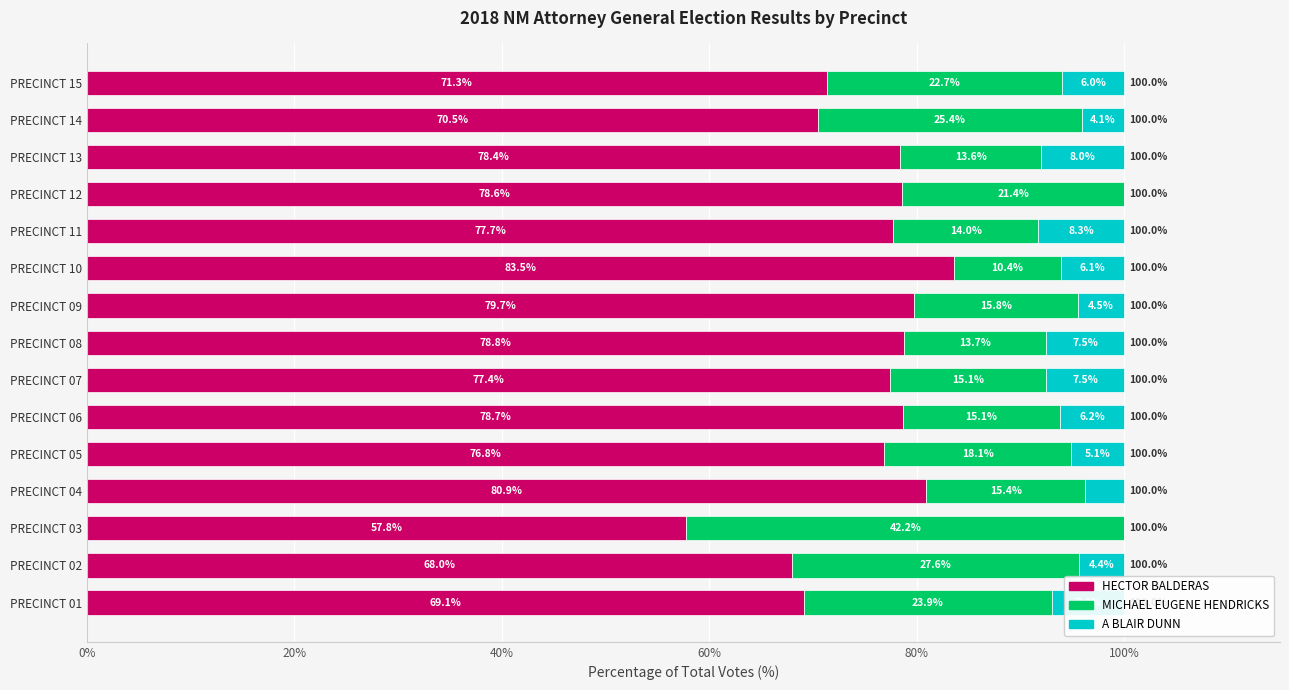

What is the highest value of the HECTOR BALDERAS series?

83.5